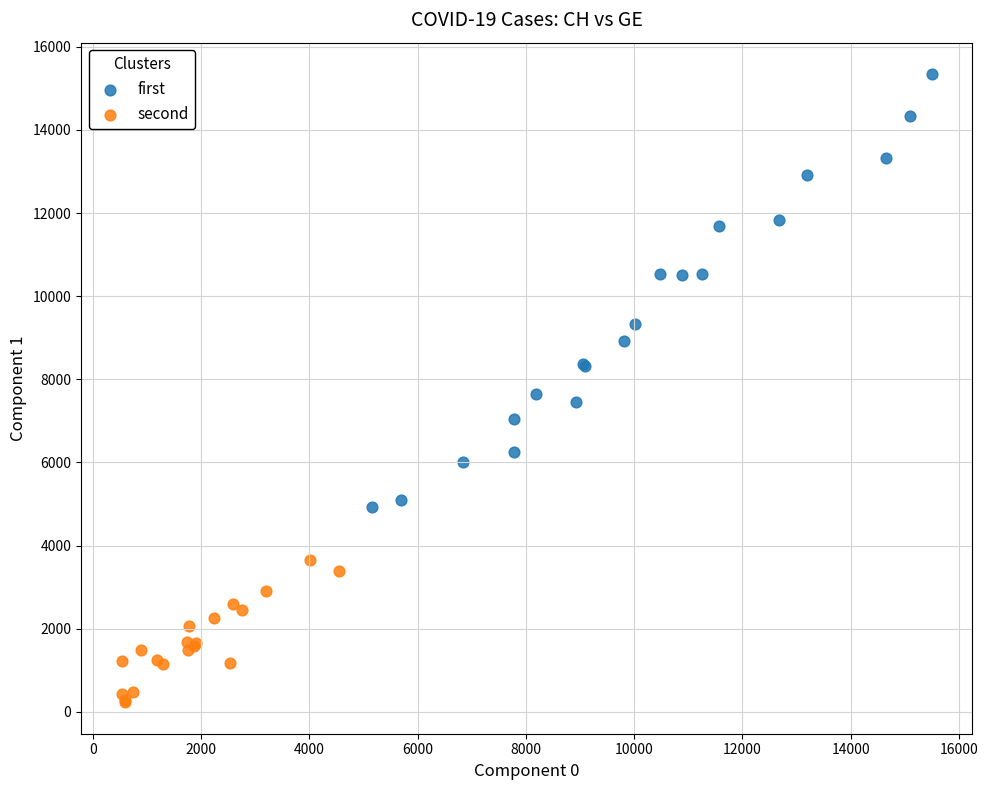

Which series has the widest spread of Y values?

first